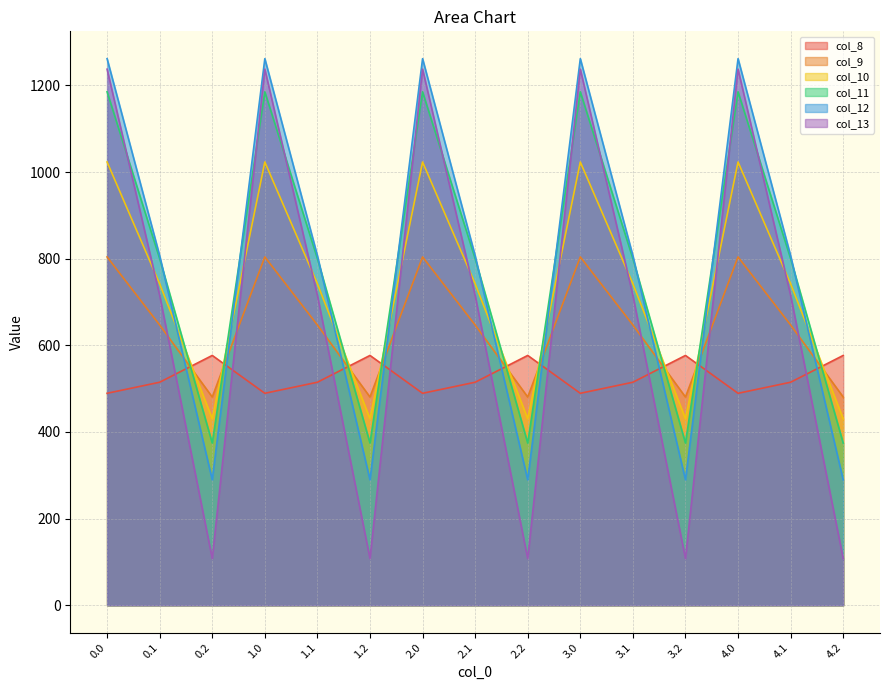

How many lines are shown in the chart?

6